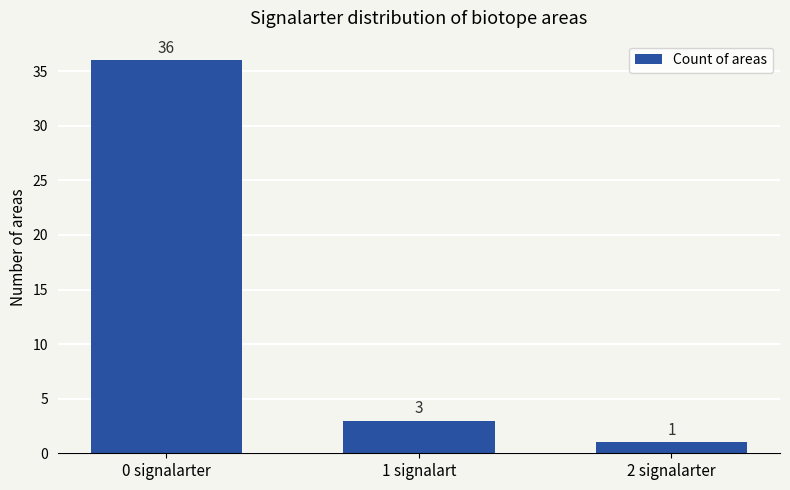

What is the maximum value shown in the chart?

36